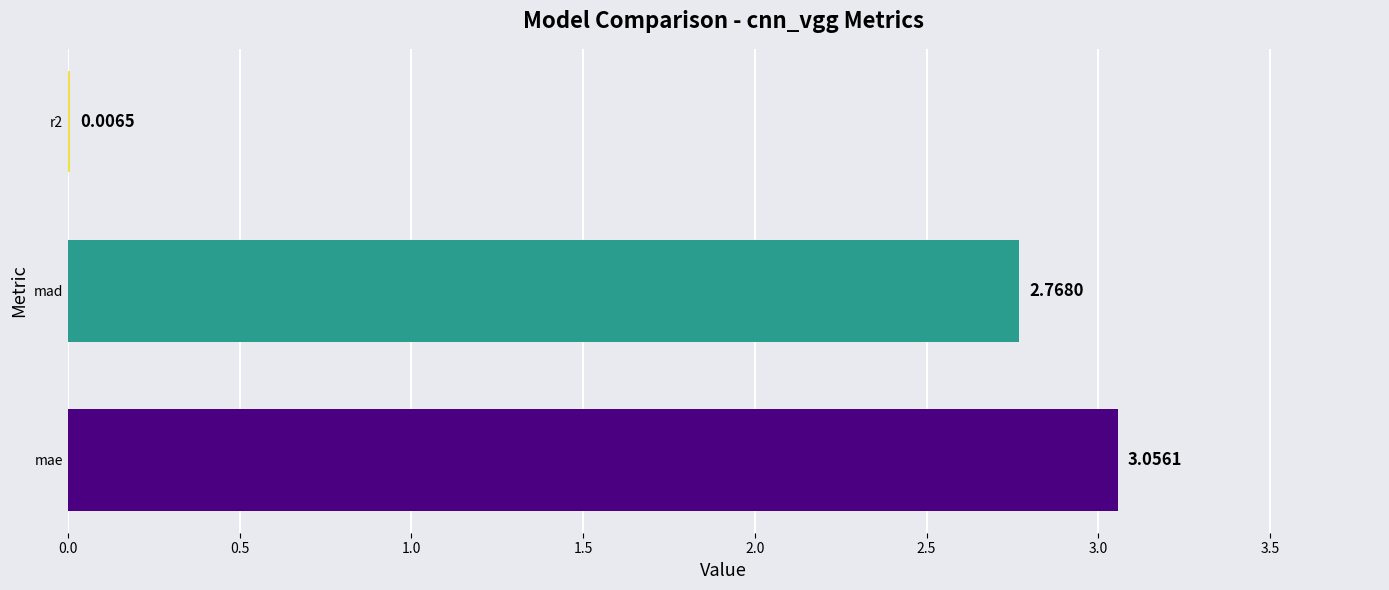

Which category has the highest value across all series?

mae